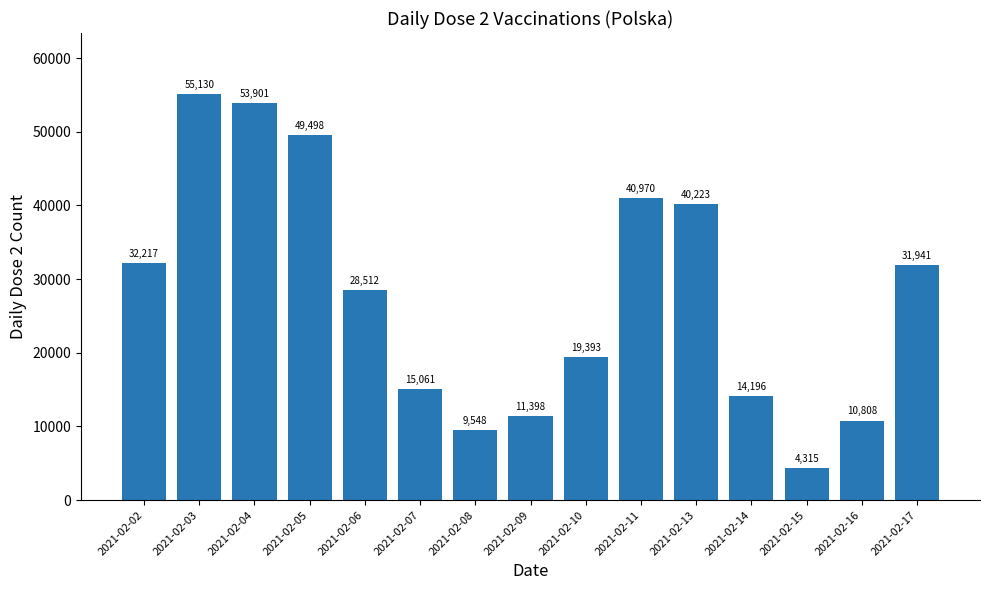

Is it true that the value at 2021-02-09 is 7142?

False